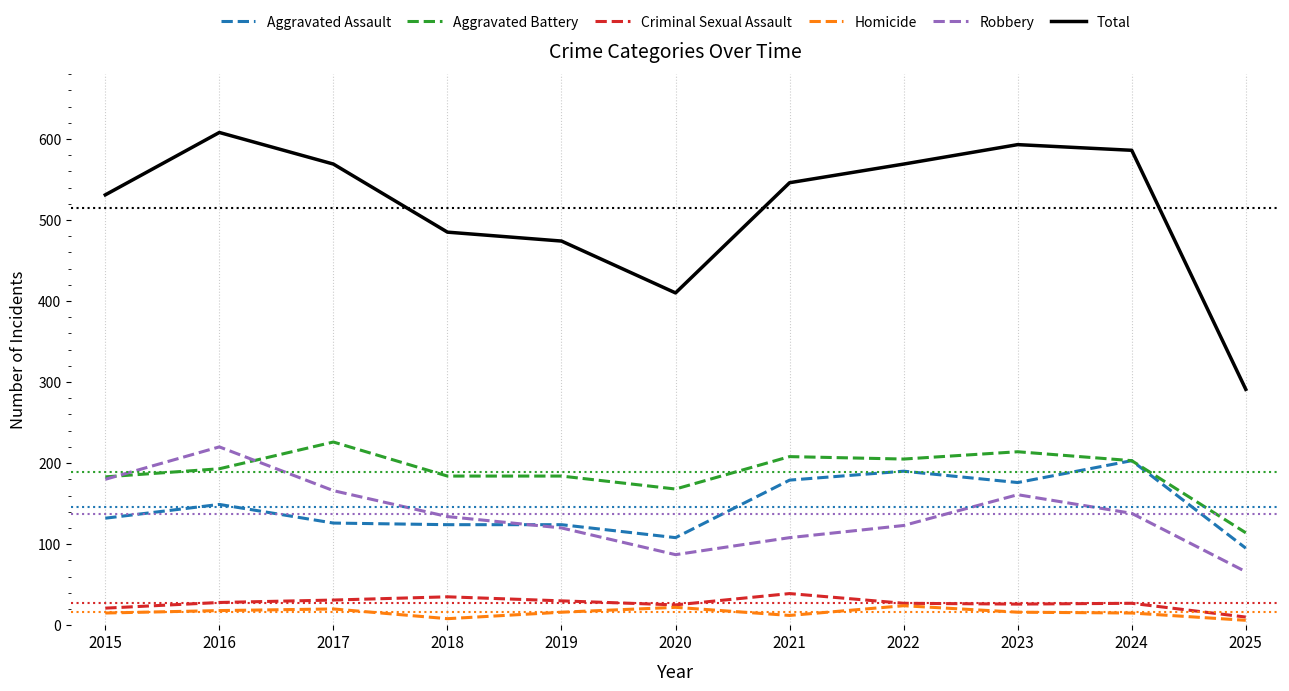

How many categories are shown in the chart?

11